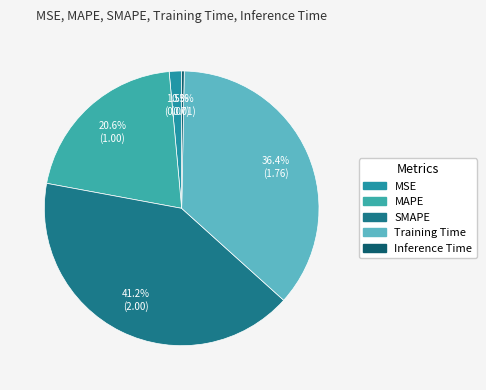

To the nearest percent, what is the average slice percentage?

20%